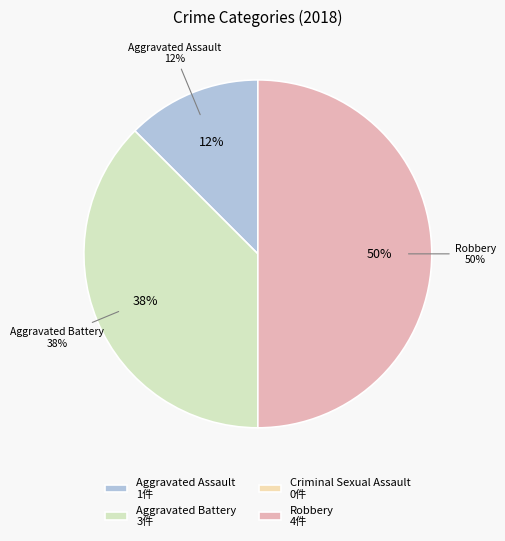

Which slice is the largest?

Robbery